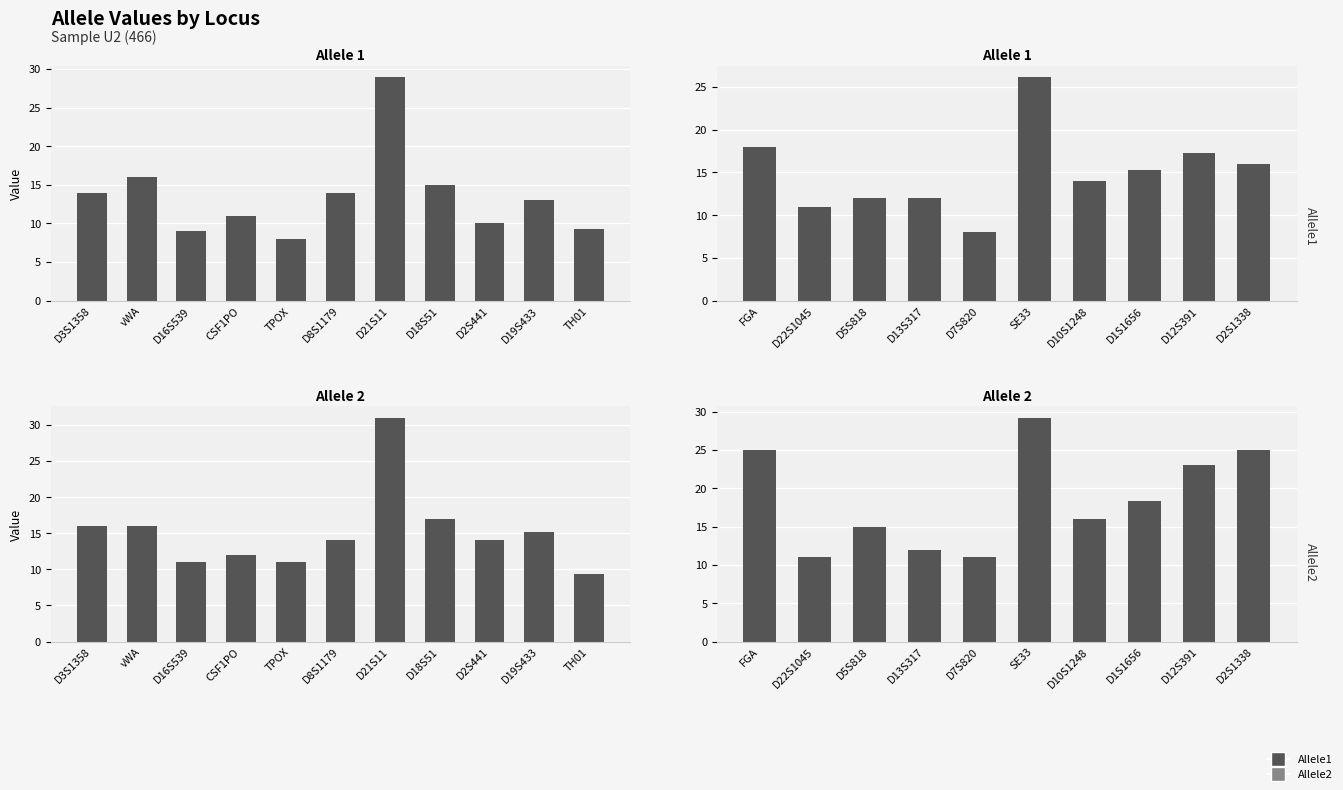

What is the label of the 8th bar from the left?

D1S1656